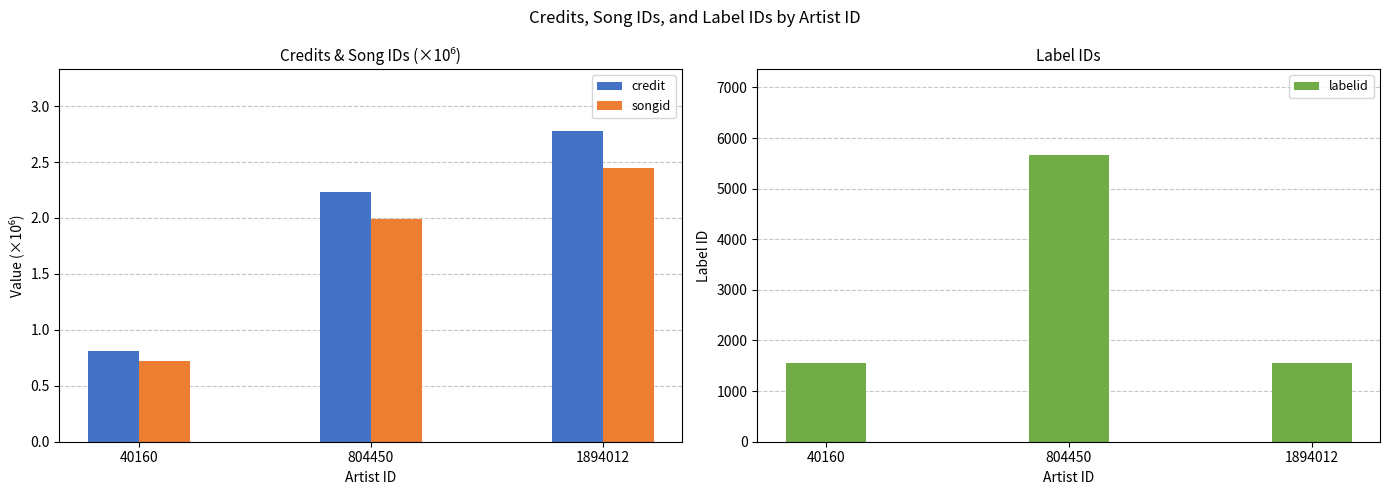

Does the chart contain any negative values?

No